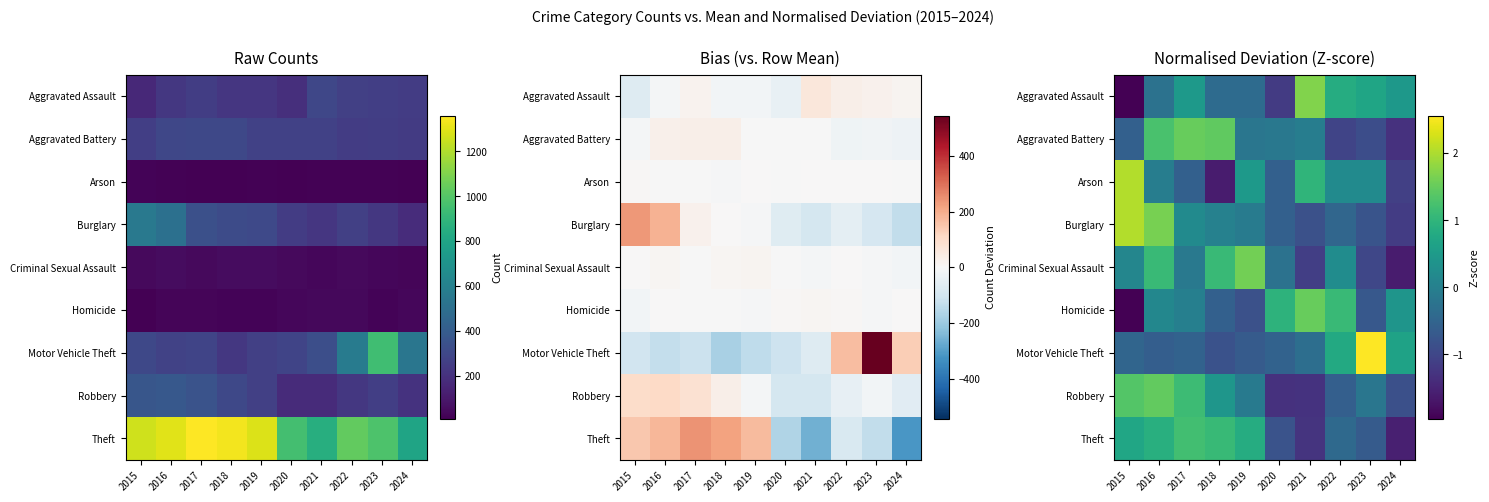

At how many categories does at least one series exceed 0?

10